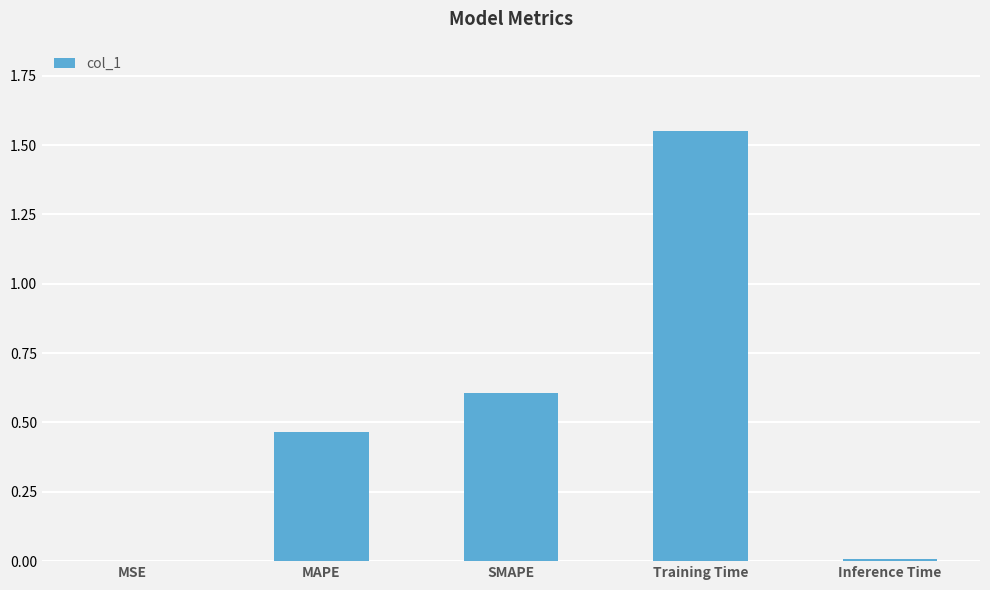

True or false: the data shows 0.0 at MSE.

True